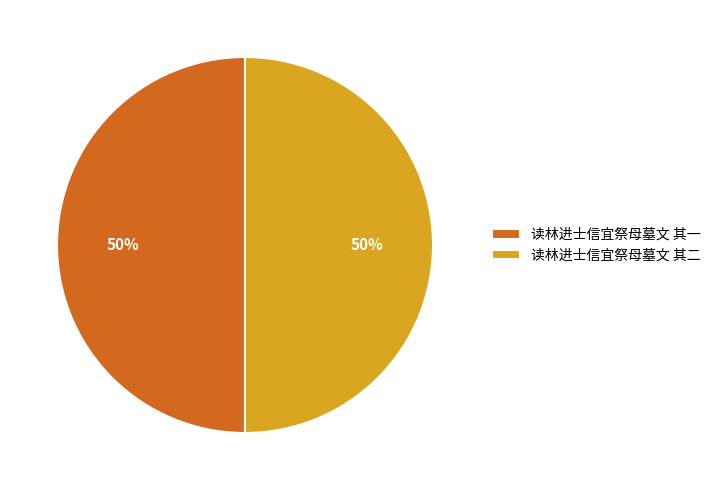

True or false: 读林进士信宜祭母墓文 其二 accounts for 60% of the total.

False